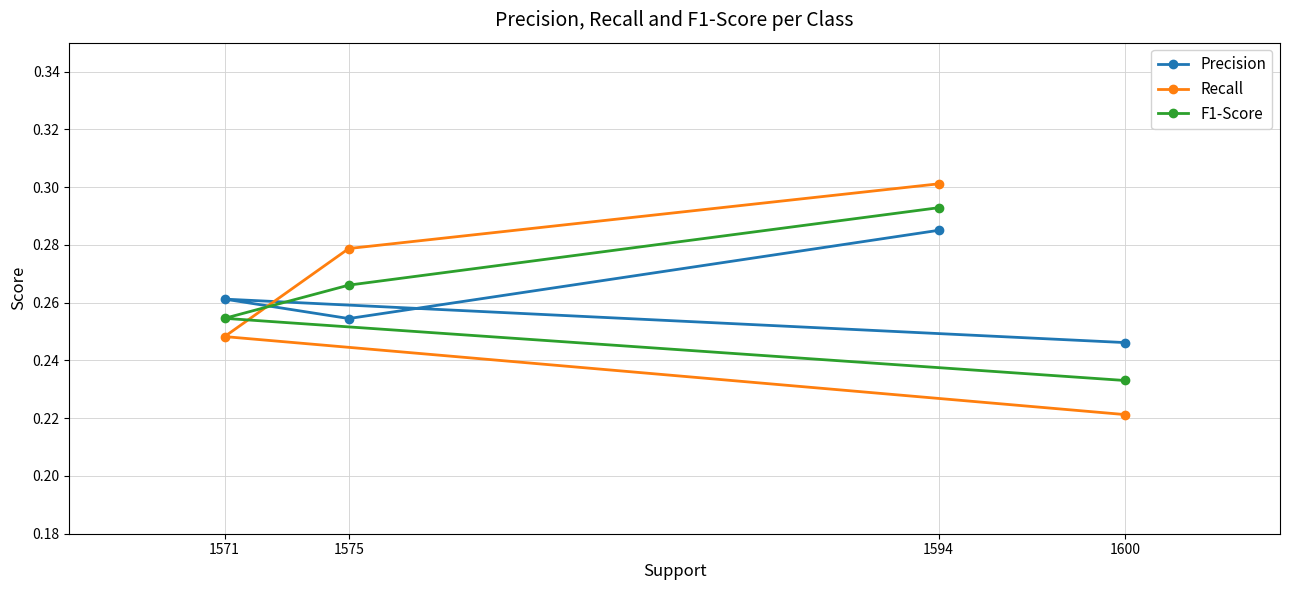

Rank the series by their maximum value, from lowest to highest.

Precision, F1-Score, Recall